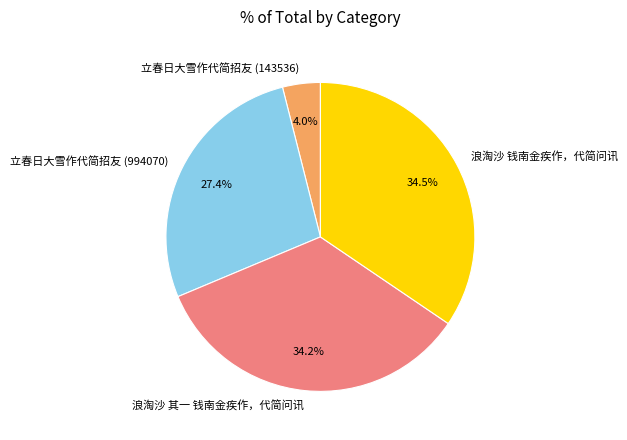

How many slices are in this pie chart?

4